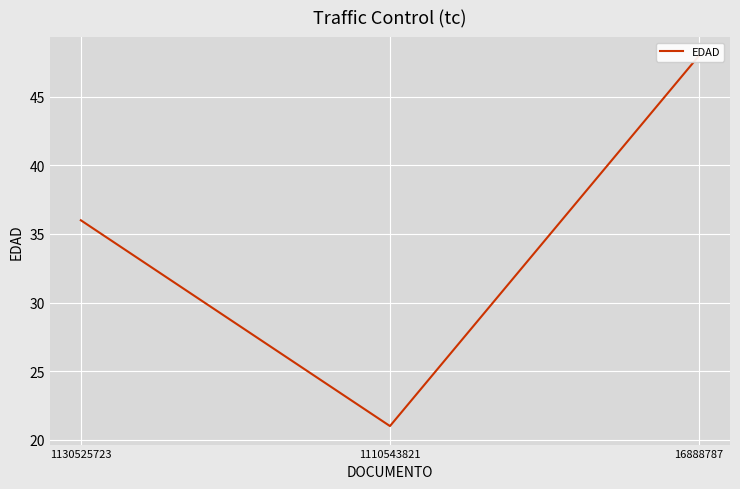

List the labels in order of value, smallest first.

1110543821, 1130525723, 16888787